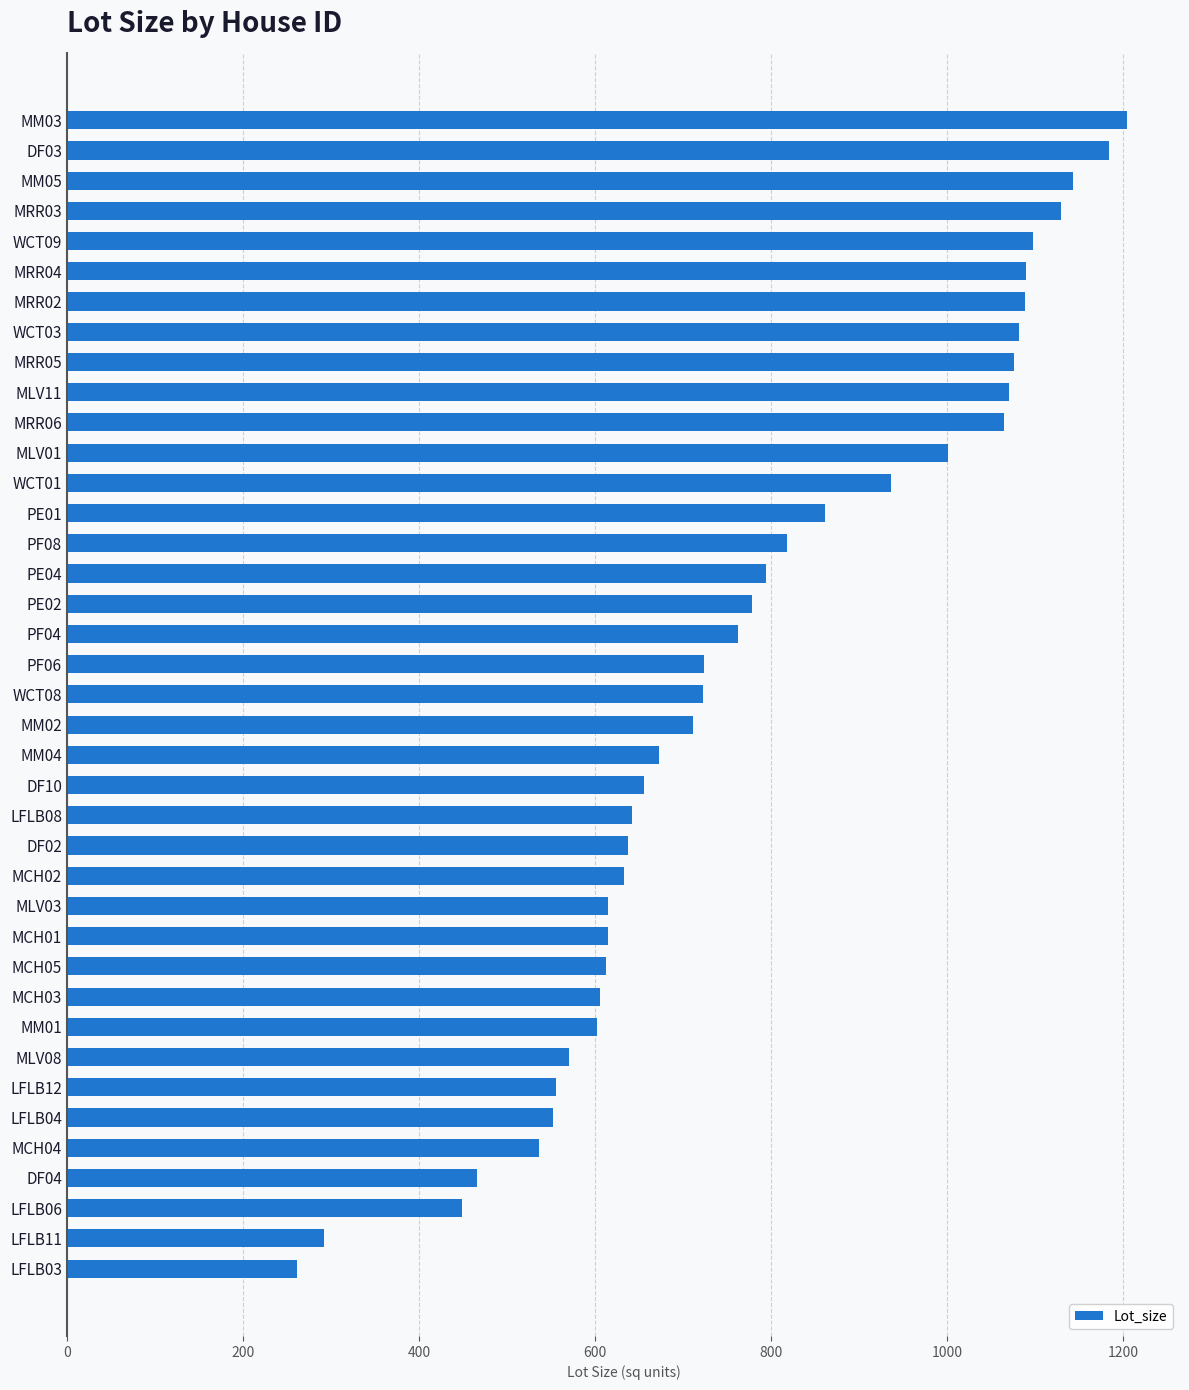

What is the difference between the values at MCH04 and MRR03?

593.4